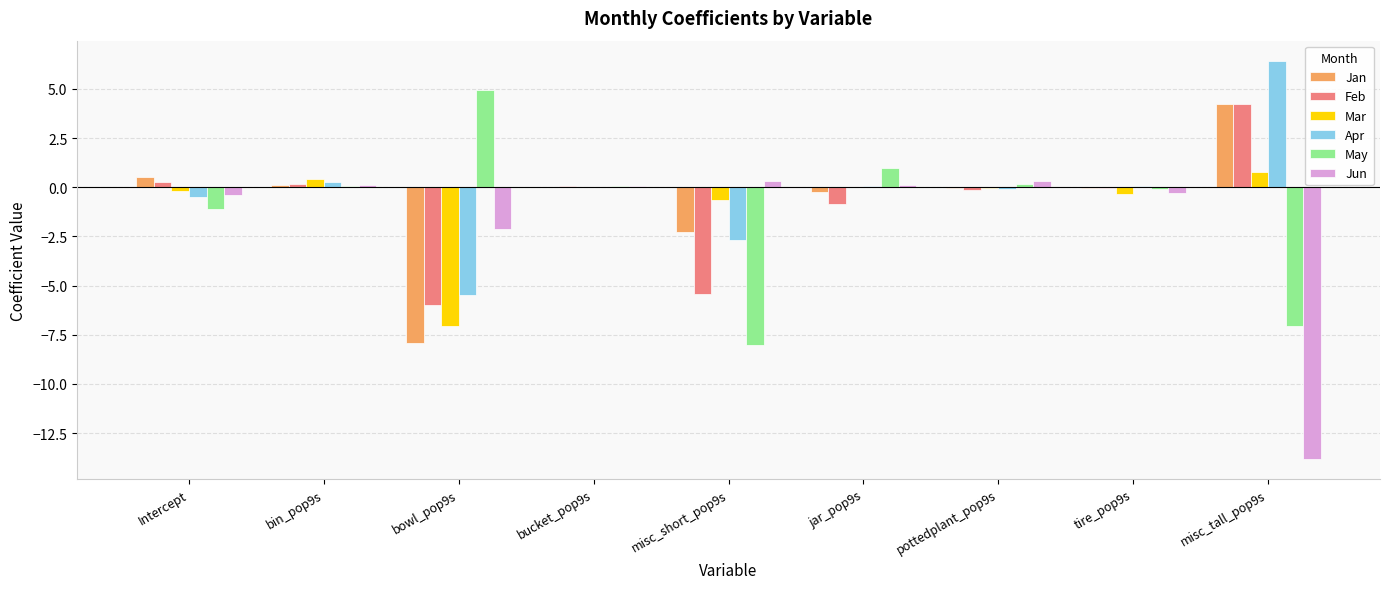

How many series are shown in this chart?

6